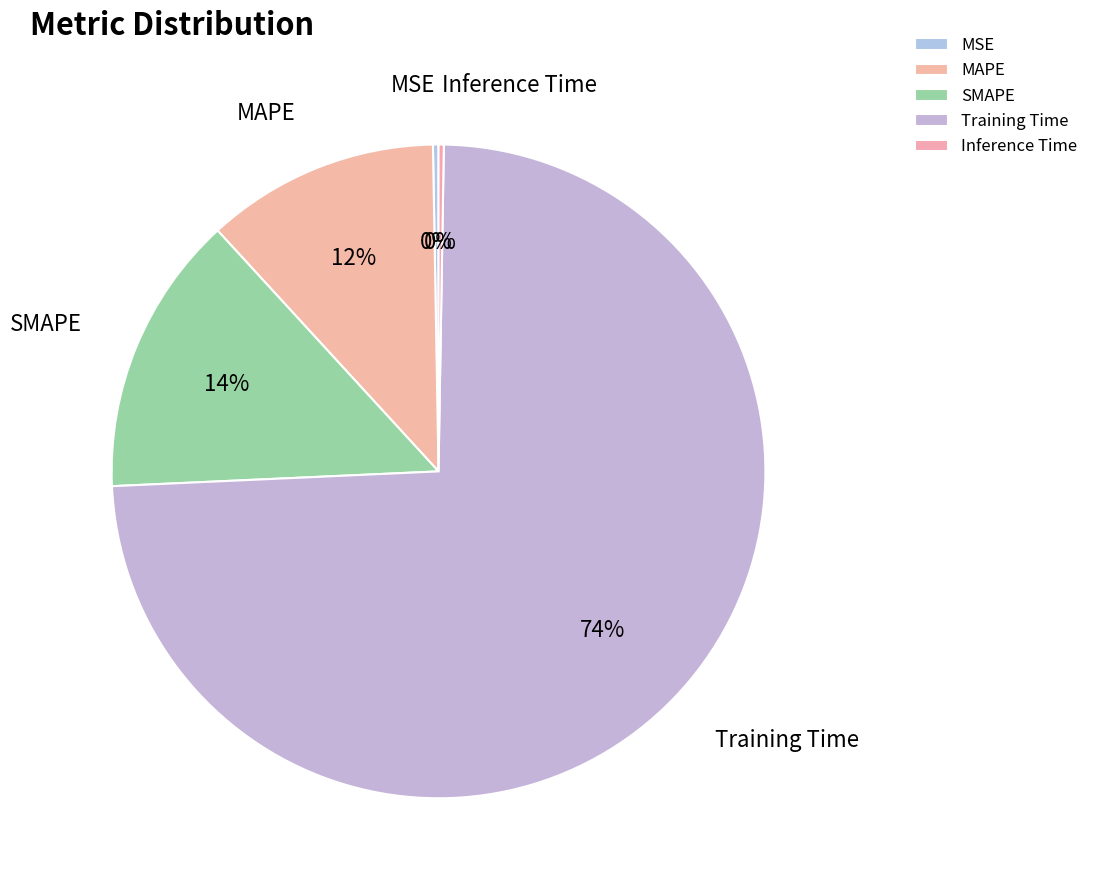

Does Training Time represent more than half of the total?

Yes